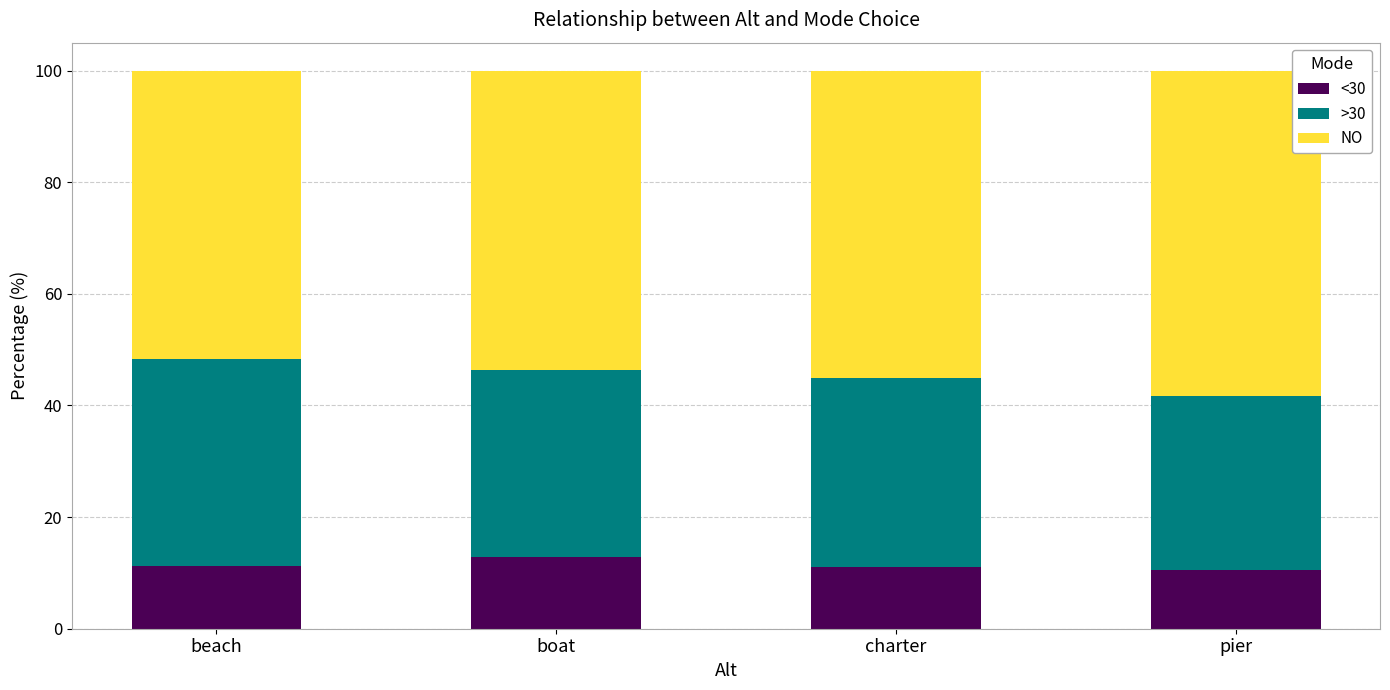

What is the difference between the maximum and minimum values in the <30 series?

2.3